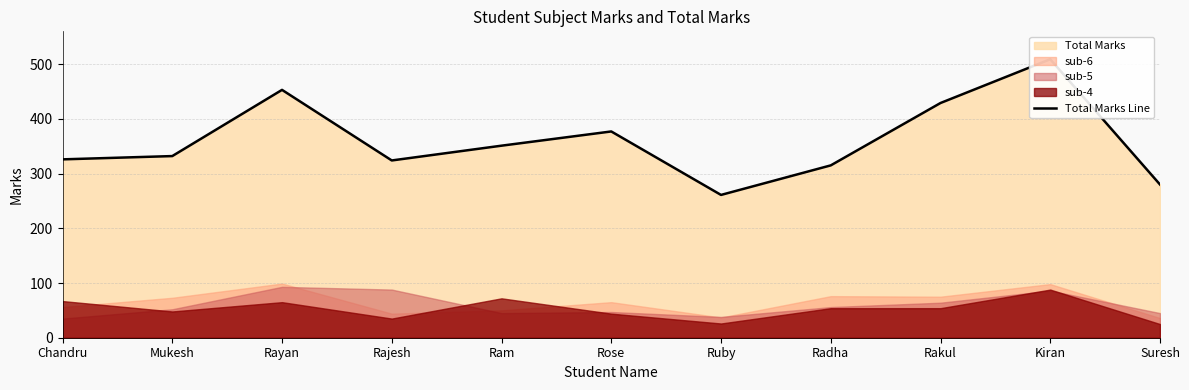

The value at Mukesh is 219. True or false?

False